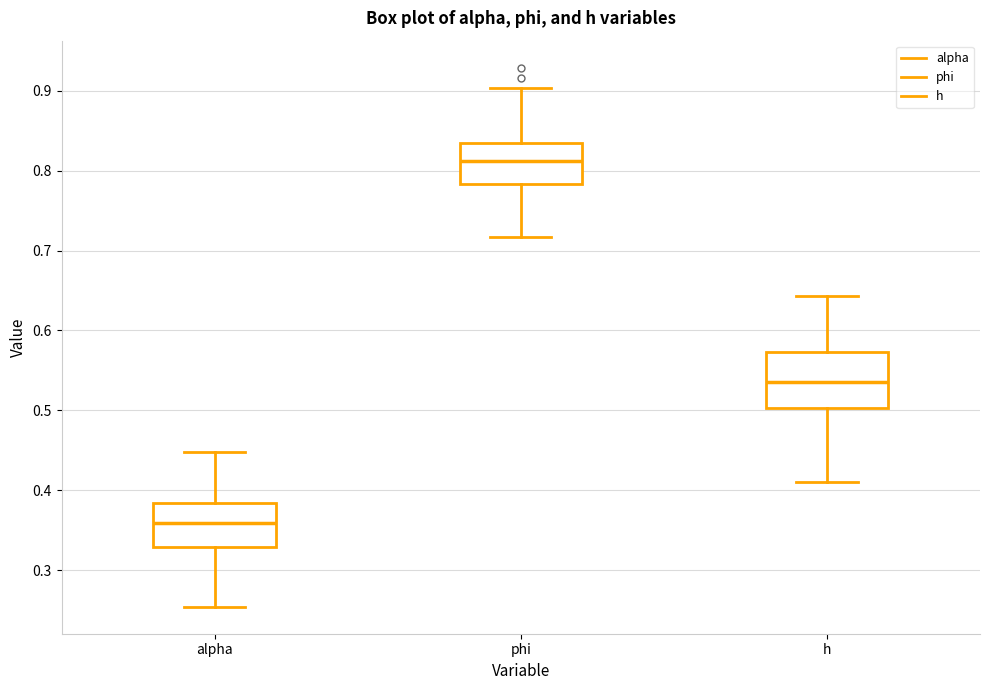

Comparing the boxes themselves (not the whiskers), which one is the tallest?

h